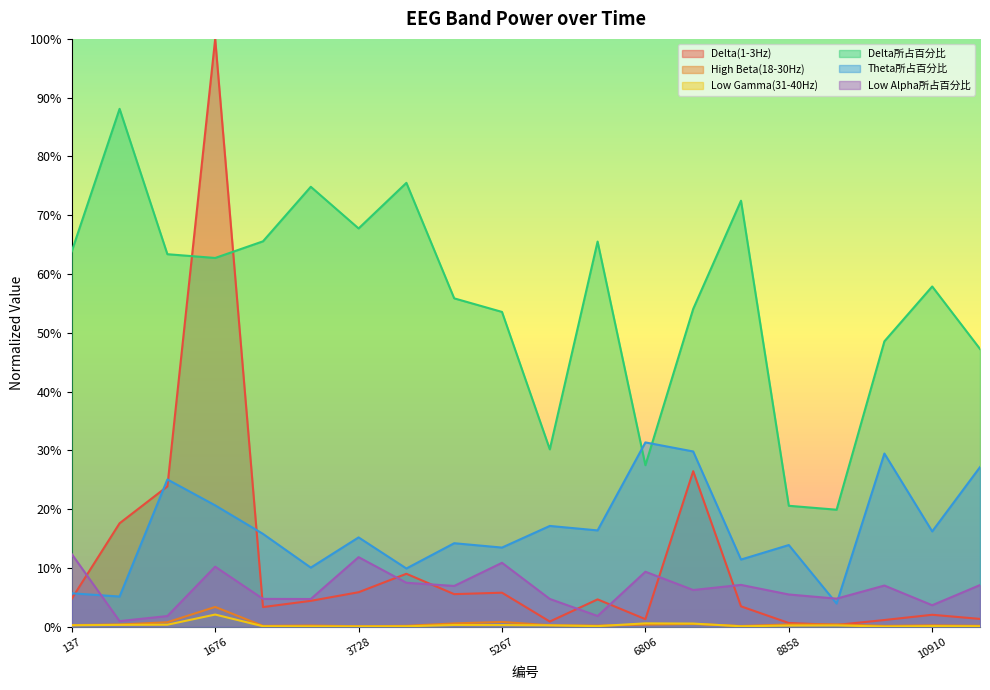

What is the value of the Theta所占百分比 point at the 9th from the left?

0.1